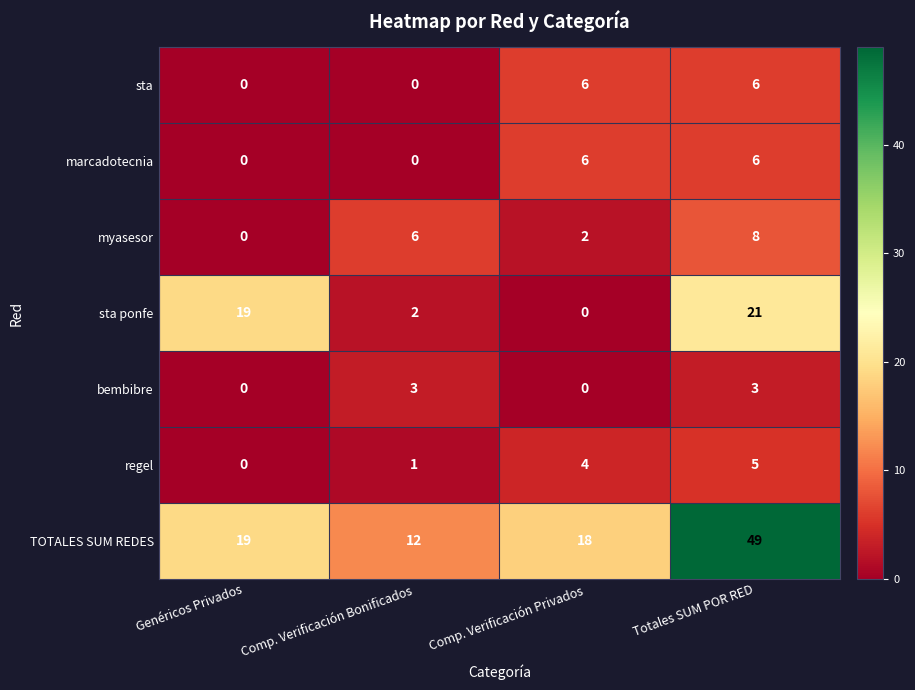

The sta ponfe series shows -11 at Comp. Verificación Privados. True or false?

False